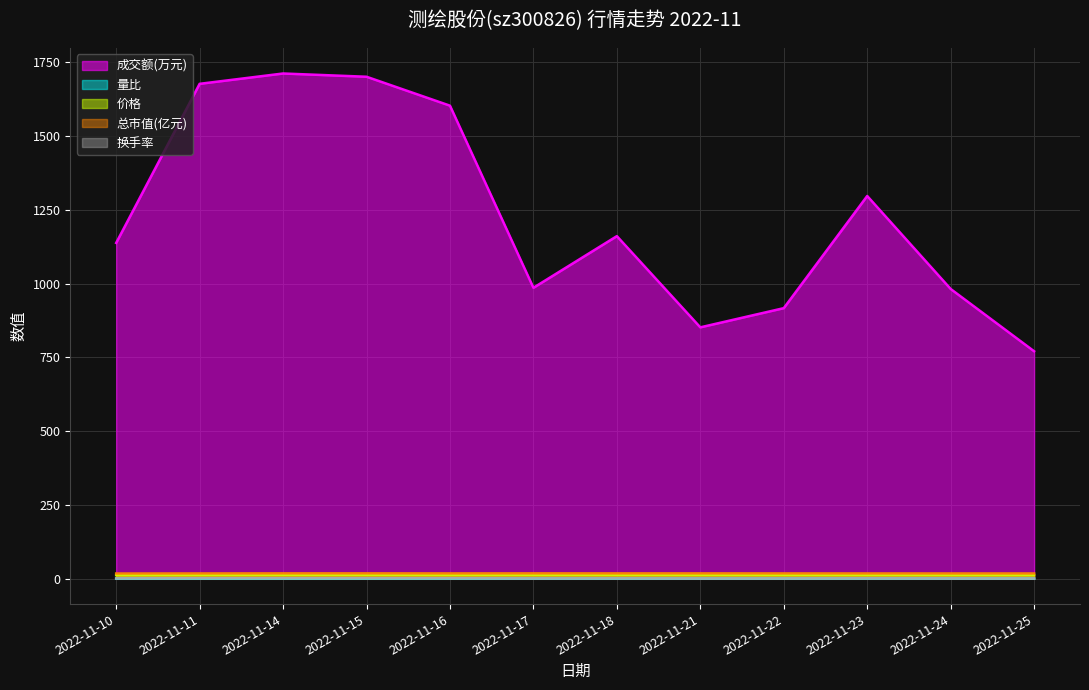

Is it true that 价格 equals 12.5 at 2022-11-11?

True